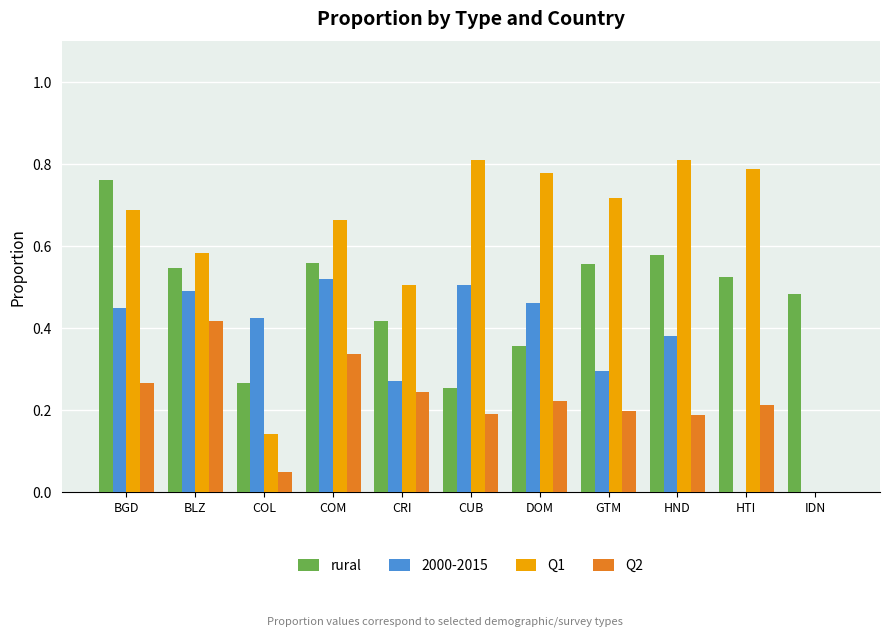

At which category is the sum across all series the highest?

BGD